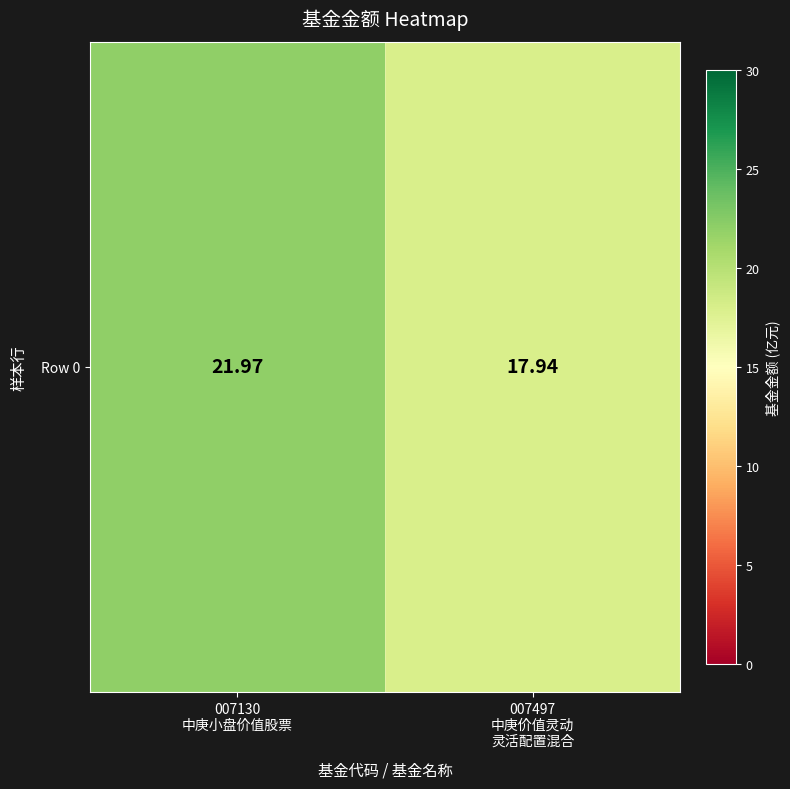

What is the average value?

20.0